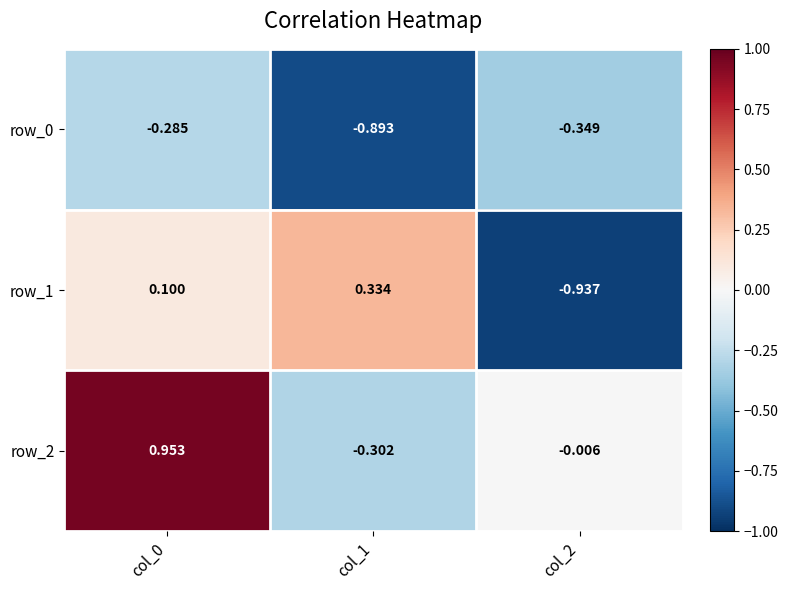

List the labels in order of row_2 value, smallest first.

col_1, col_2, col_0